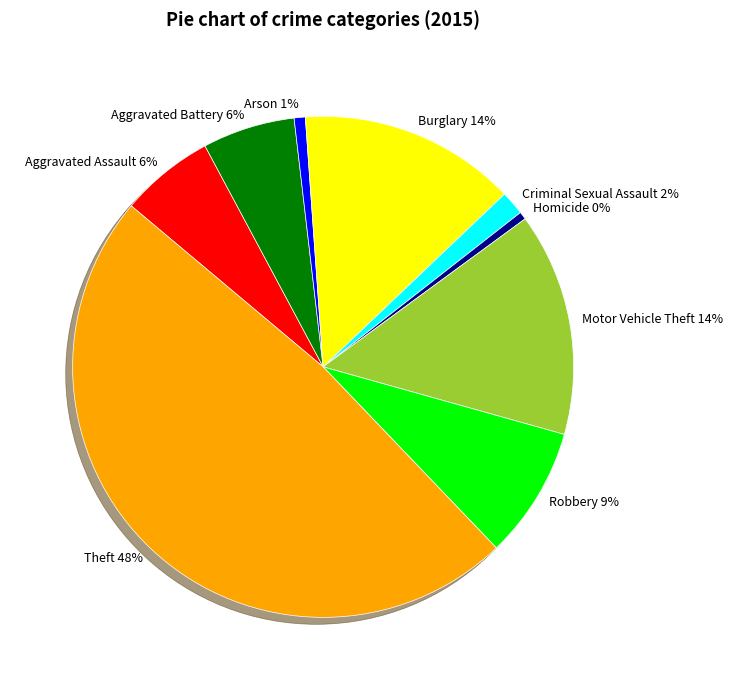

Approximately how many times larger is the value at Aggravated Assault compared to Homicide?

12.2